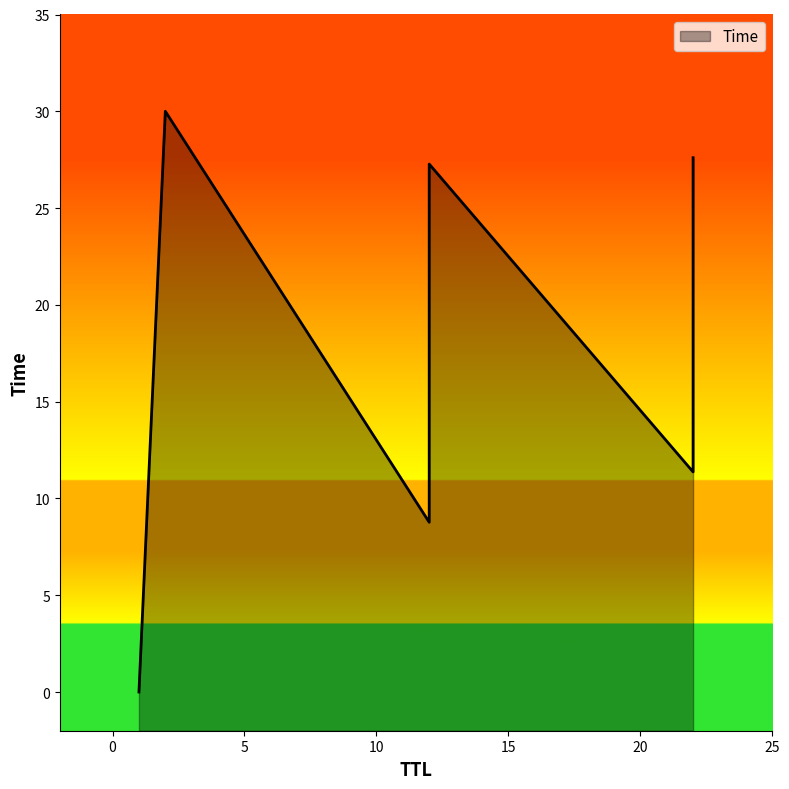

What is the difference between the maximum and minimum values?

30.0